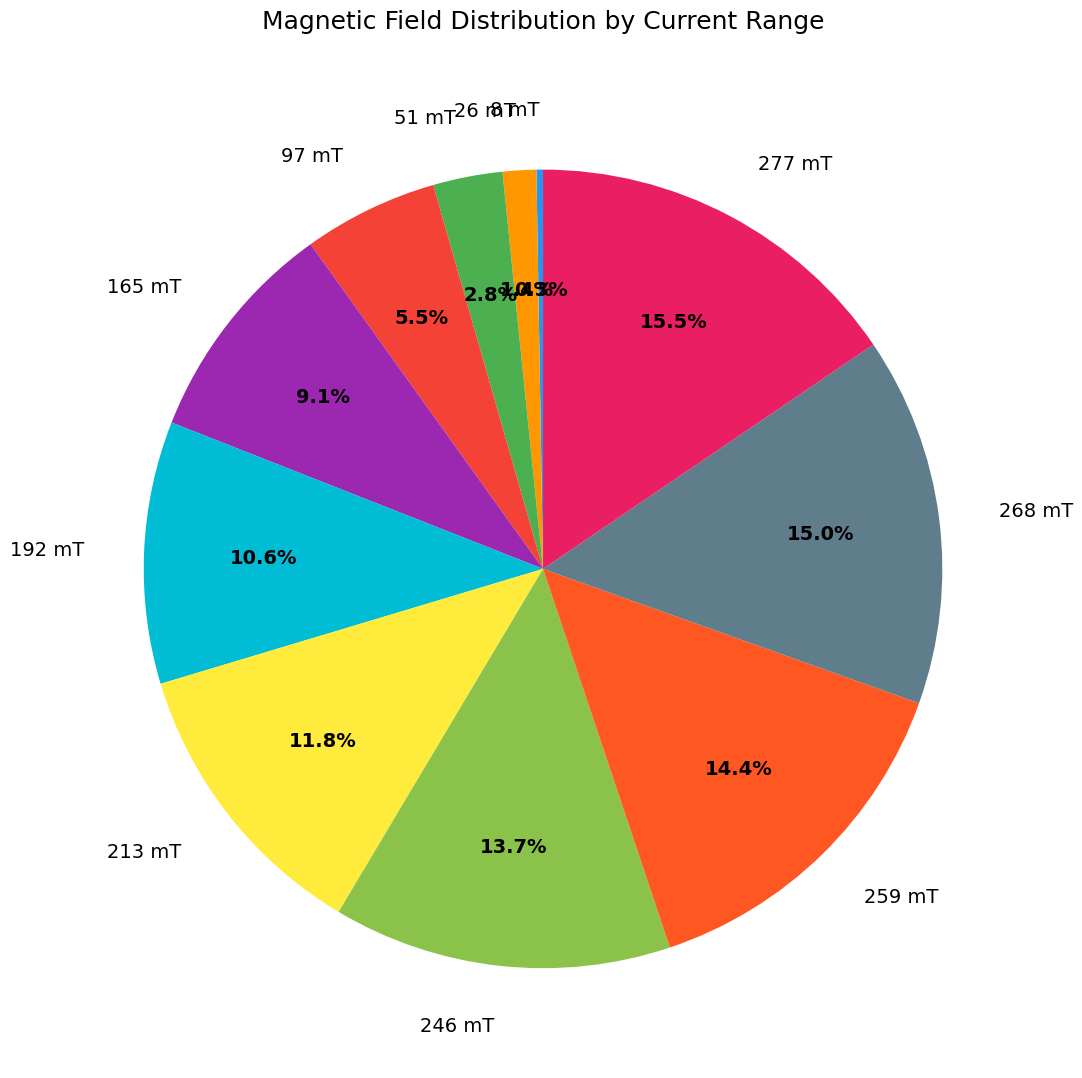

What is the largest slice in the pie chart?

277 mT